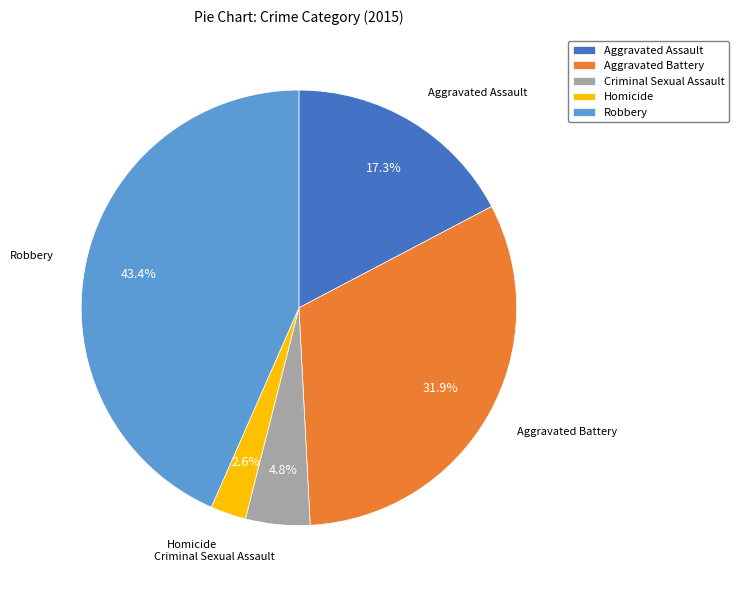

The Aggravated Assault slice represents 3% of the pie. True or false?

False